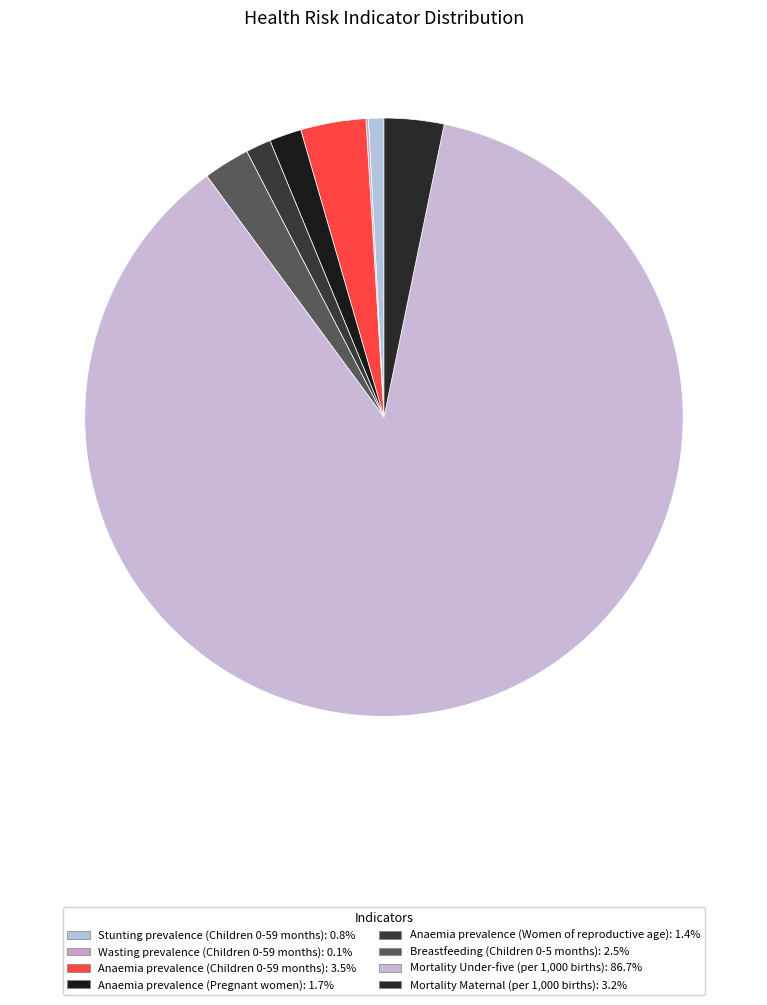

Is it true that Wasting prevalence (Children 0-59 months) is 0% of the pie?

True